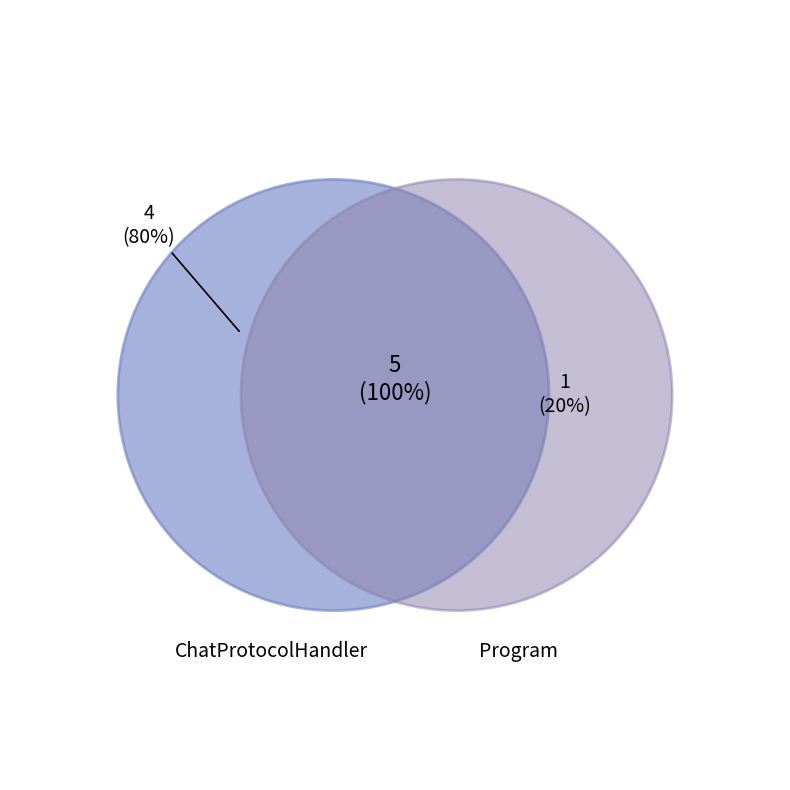

How many segments does this pie chart have?

2